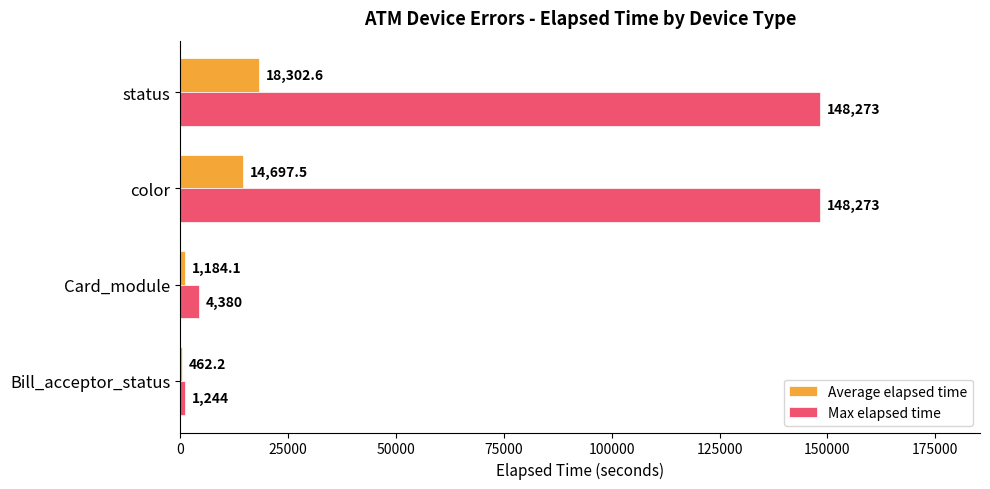

What is the greatest value displayed?

148273.0